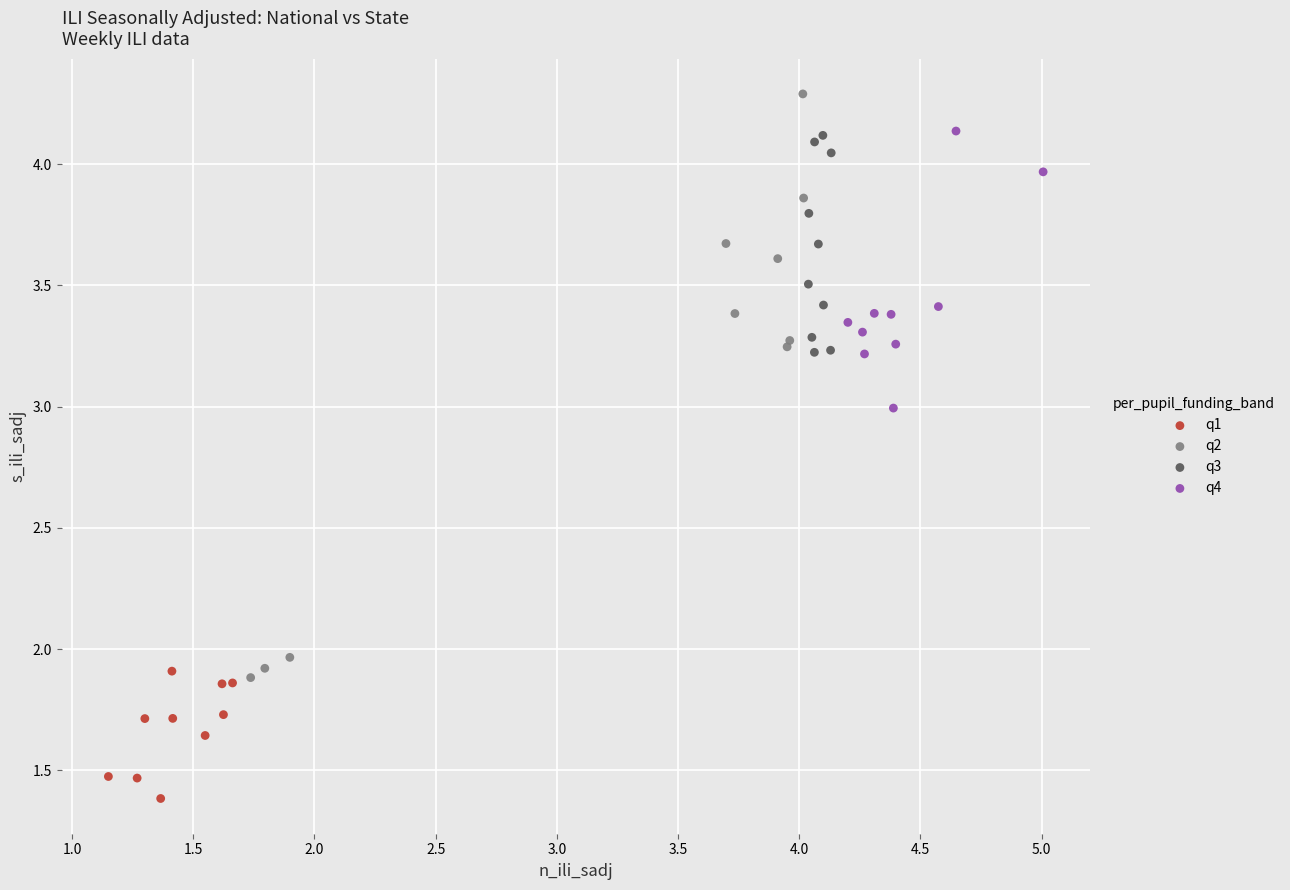

Which series reaches the minimum Y coordinate?

q1